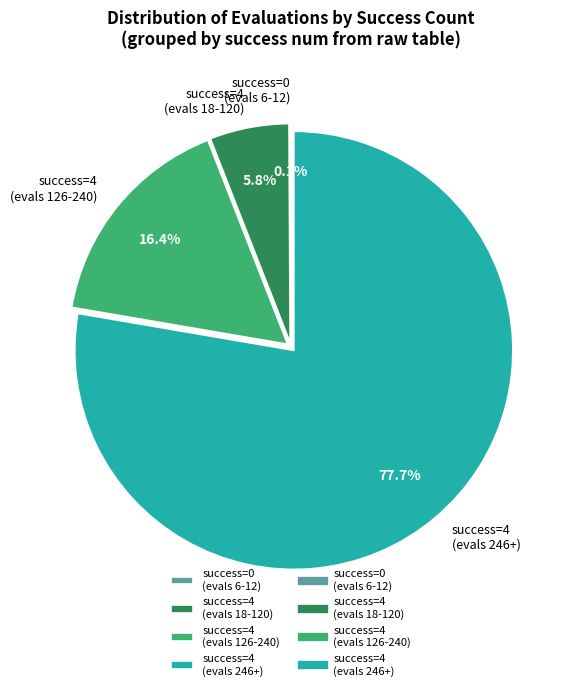

What is the majority slice?

success=4 (evals 246+)